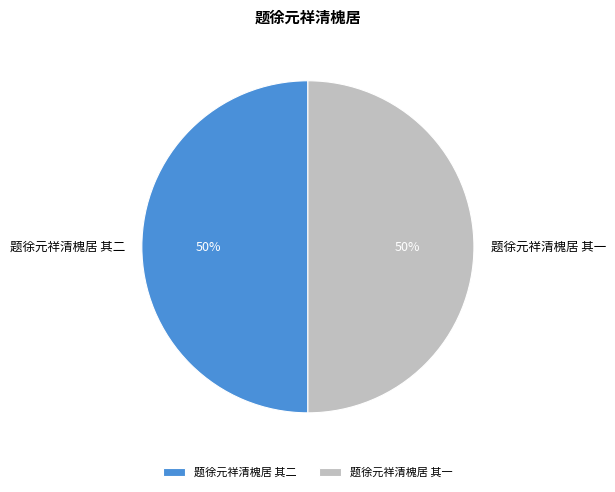

What is the ratio of the value at 题徐元祥清槐居 其二 to the value at 题徐元祥清槐居 其一?

1.0